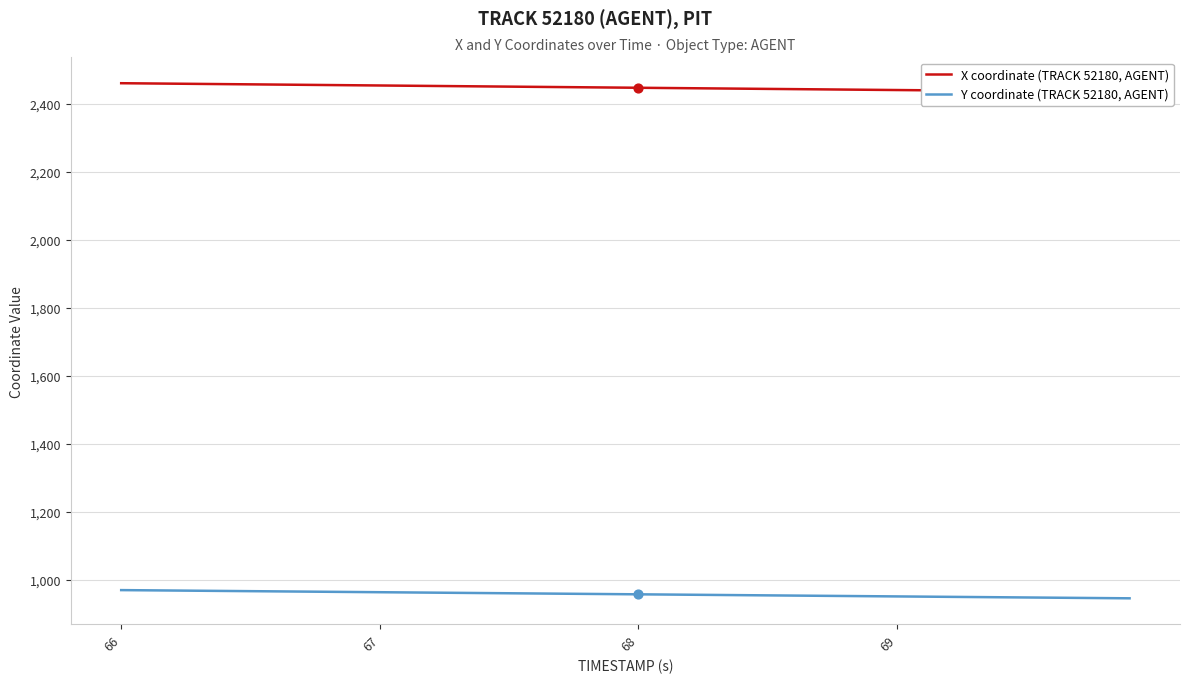

The value of Y coordinate (TRACK 52180, AGENT) at 67 is 205.6. True or false?

False